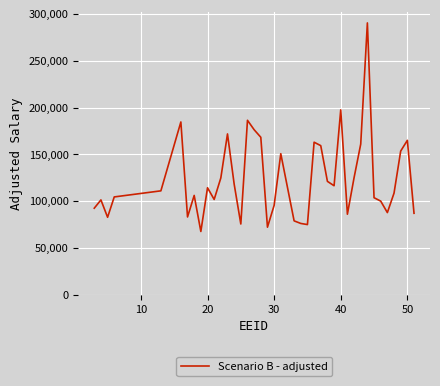

What is the minimum value shown in the chart?

67826.3